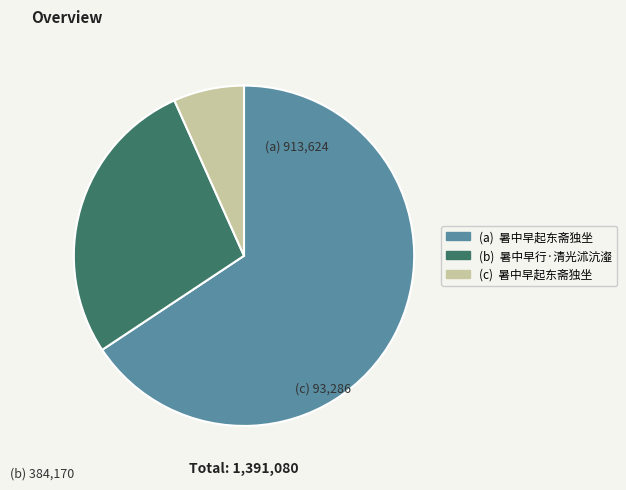

Is there a majority slice in this chart?

Yes